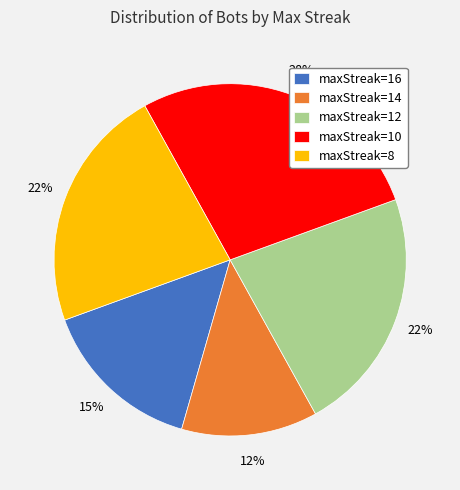

Count the number of slices in the pie.

5